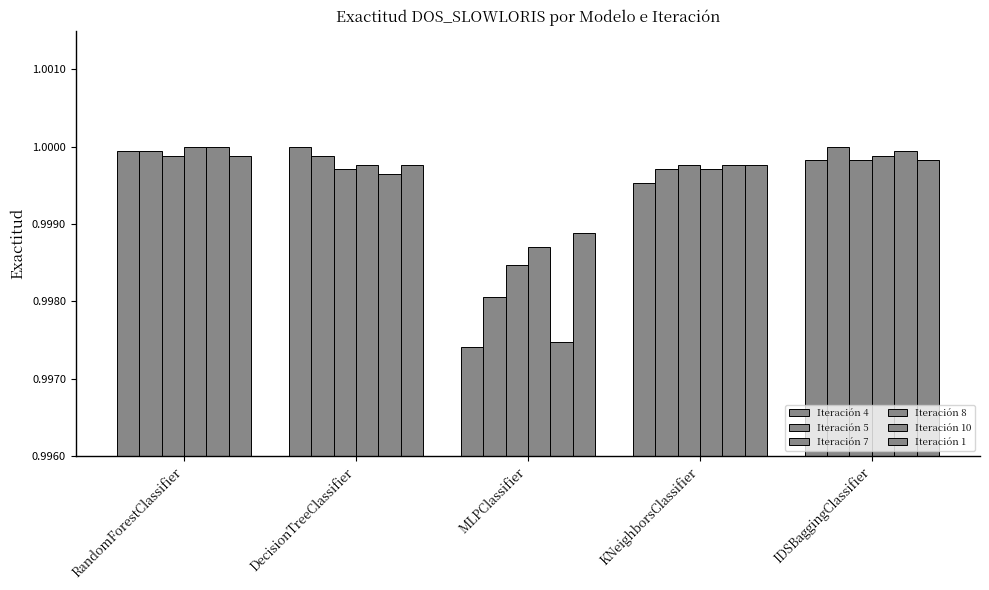

Which series has the largest total across all categories?

Iteración 1